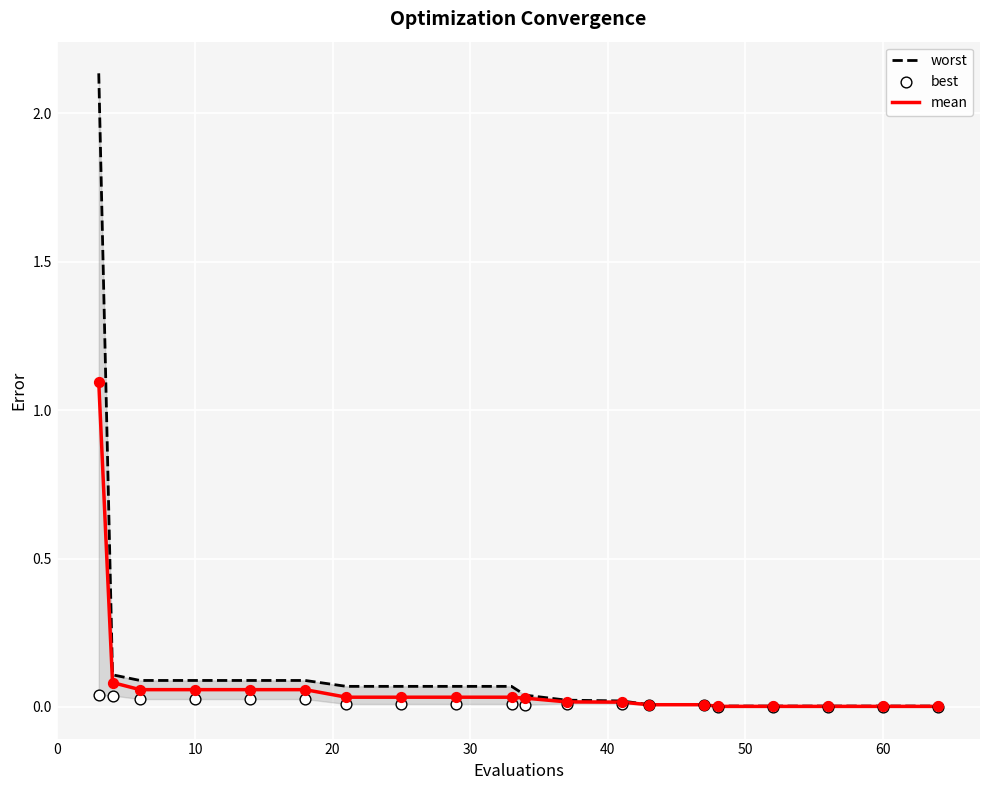

Which series reaches the maximum Y coordinate?

worst